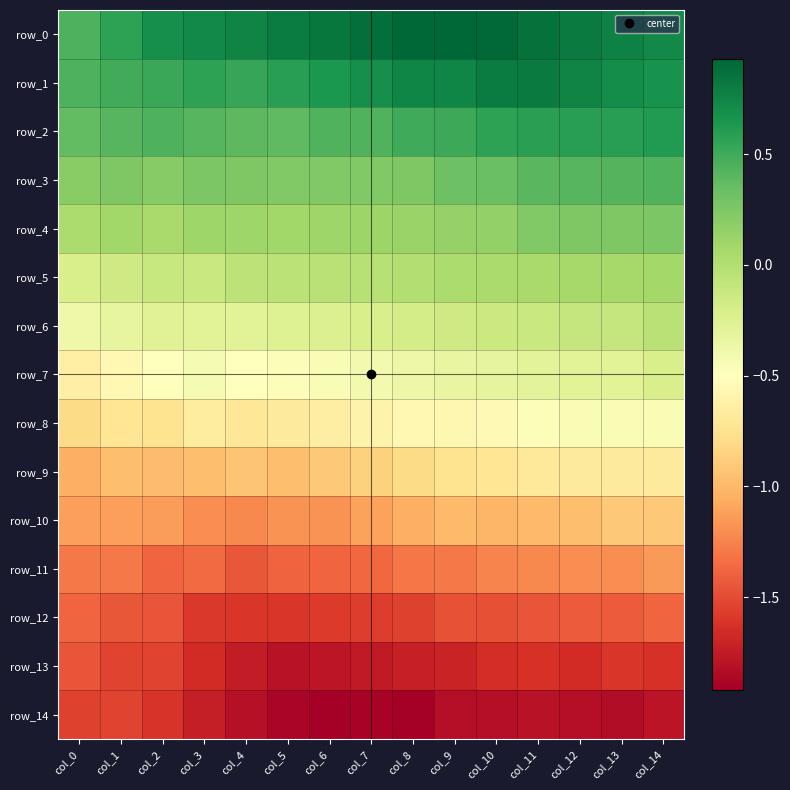

At how many categories does at least one series exceed 0?

15